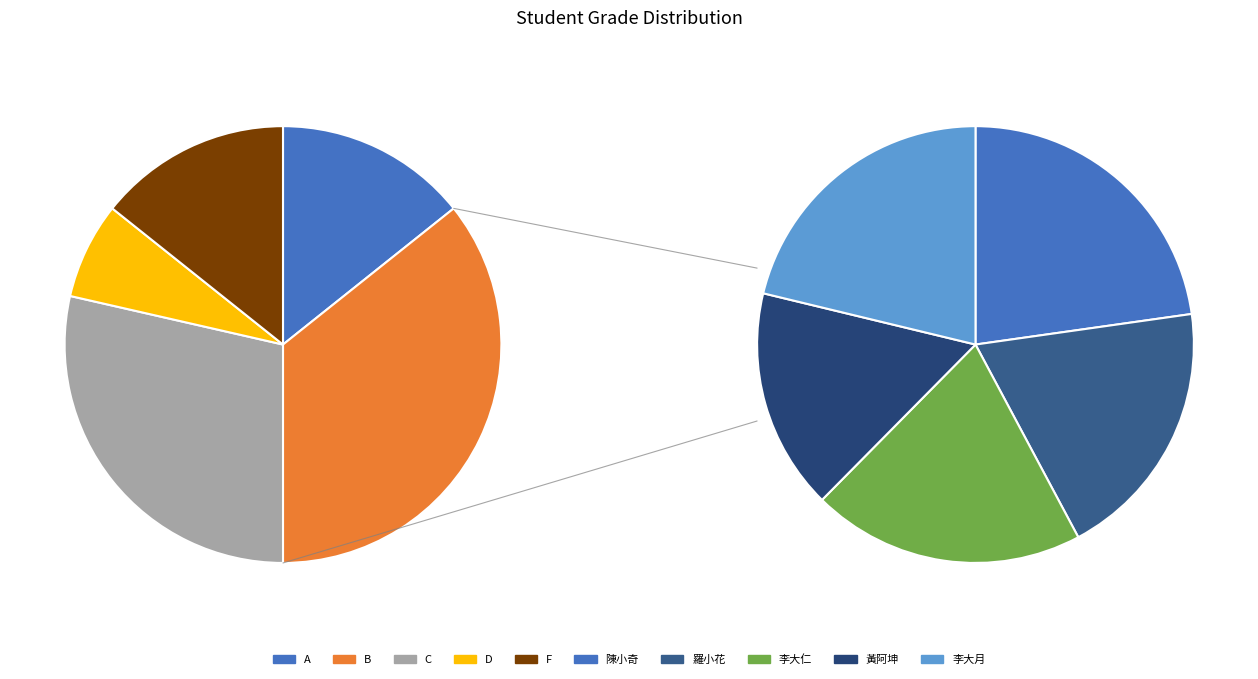

Is there any slice that represents more than half of the pie?

No